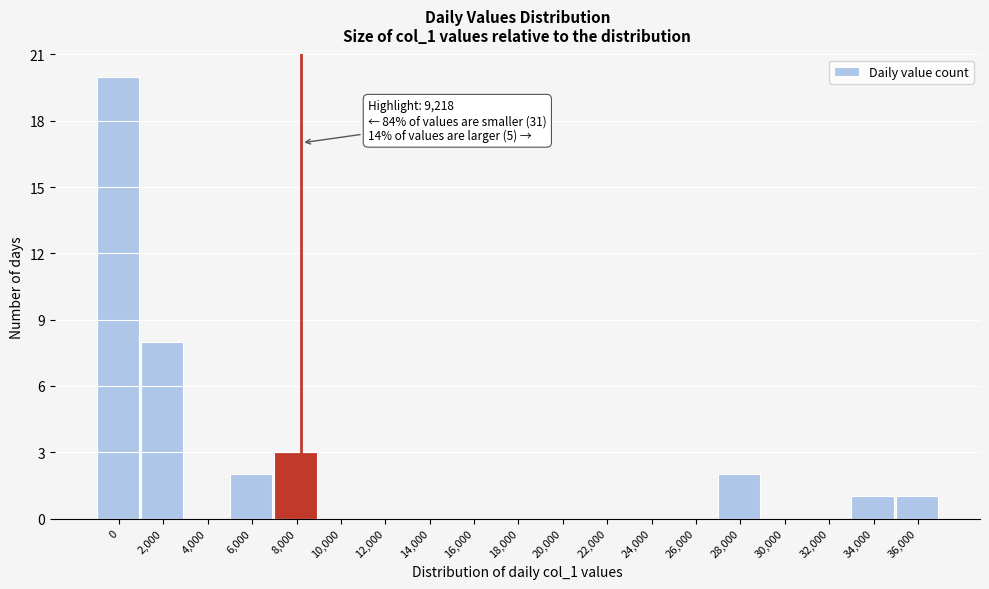

Reading left to right, transcribe all the data shown in this chart.

0=20	2,000=8	4,000=0	6,000=2	8,000=3	10,000=0	12,000=0	14,000=0	16,000=0	18,000=0	20,000=0	22,000=0	24,000=0	26,000=0	28,000=2	30,000=0	32,000=0	34,000=1	36,000=1